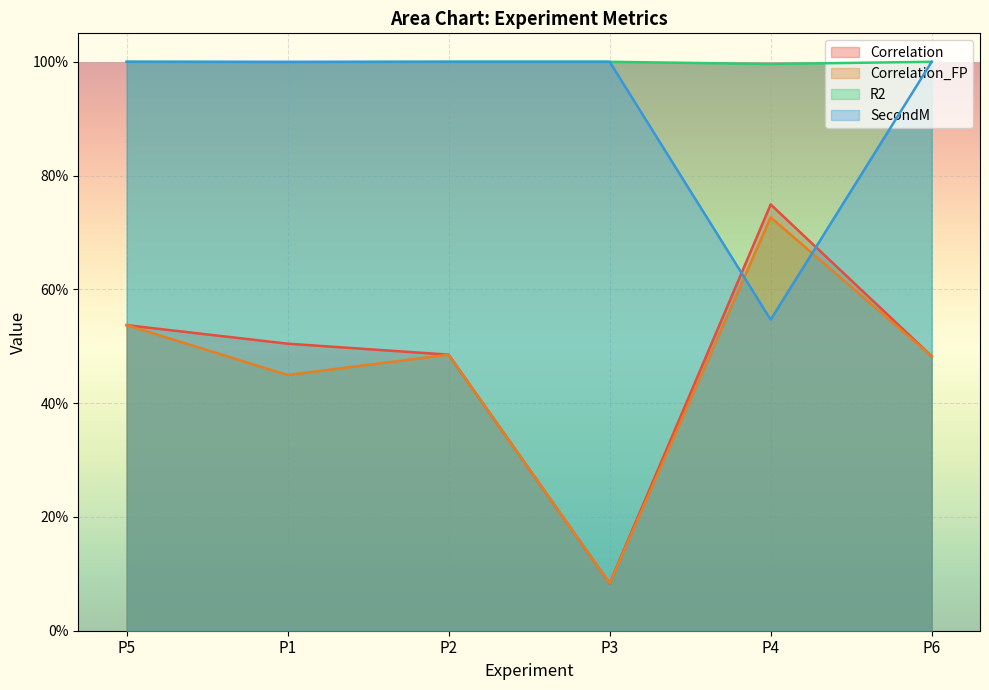

Is the value of Correlation at P6 greater than the value of Correlation_FP at P1?

Yes